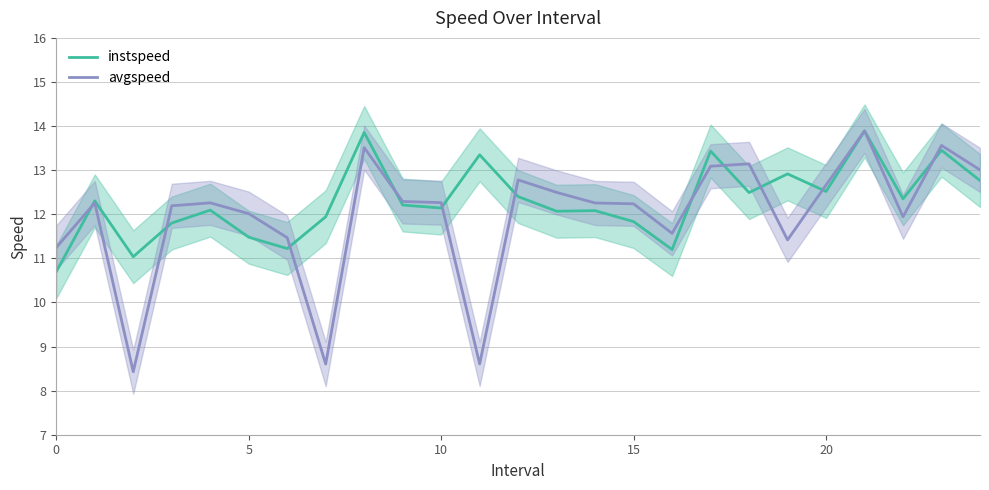

Rank the series at 18 from lowest to highest value.

instspeed, avgspeed